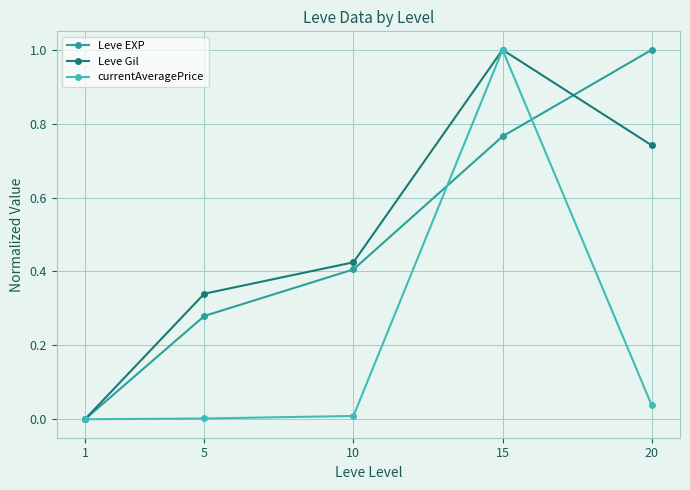

Which series changed the most between 1 and 10?

Leve Gil